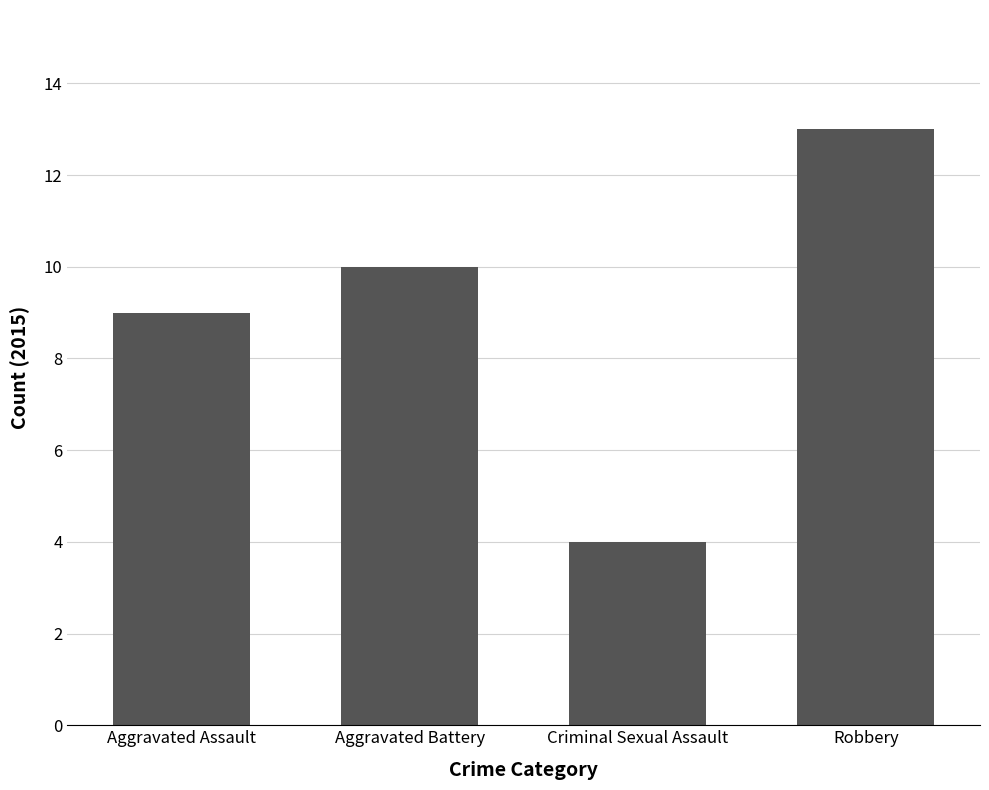

What is the label of the 2nd bar from the right?

Criminal Sexual Assault